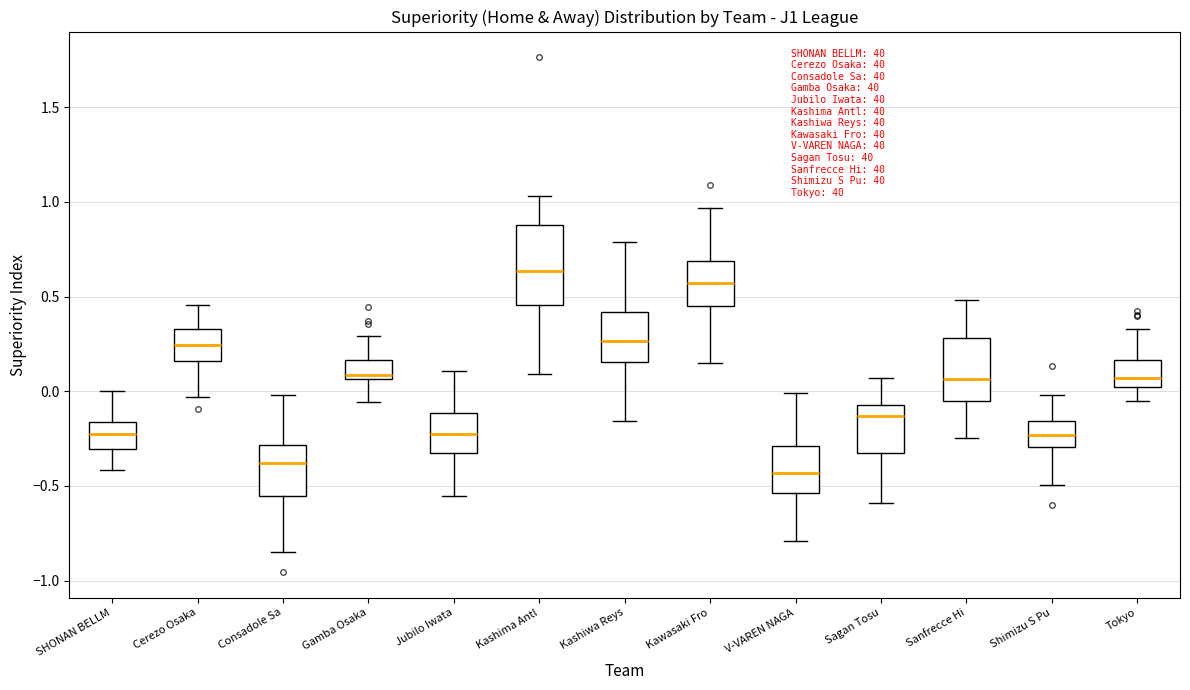

Which box has the lowest median line?

V-VAREN NAGA